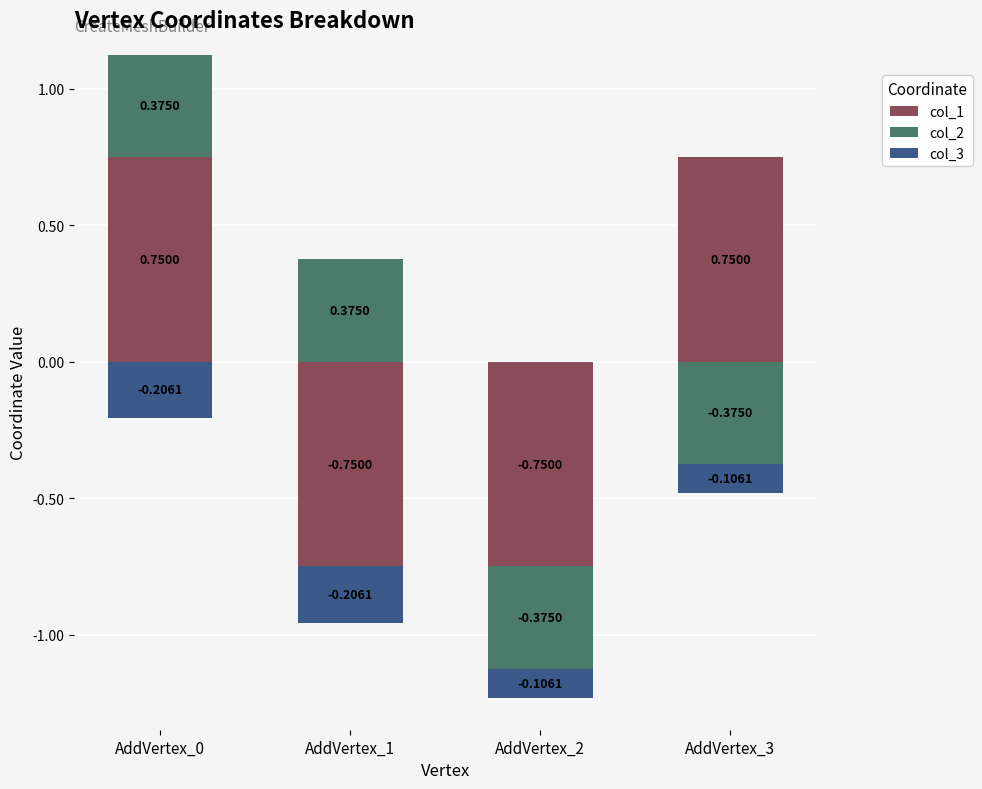

How many groups of bars are there?

4